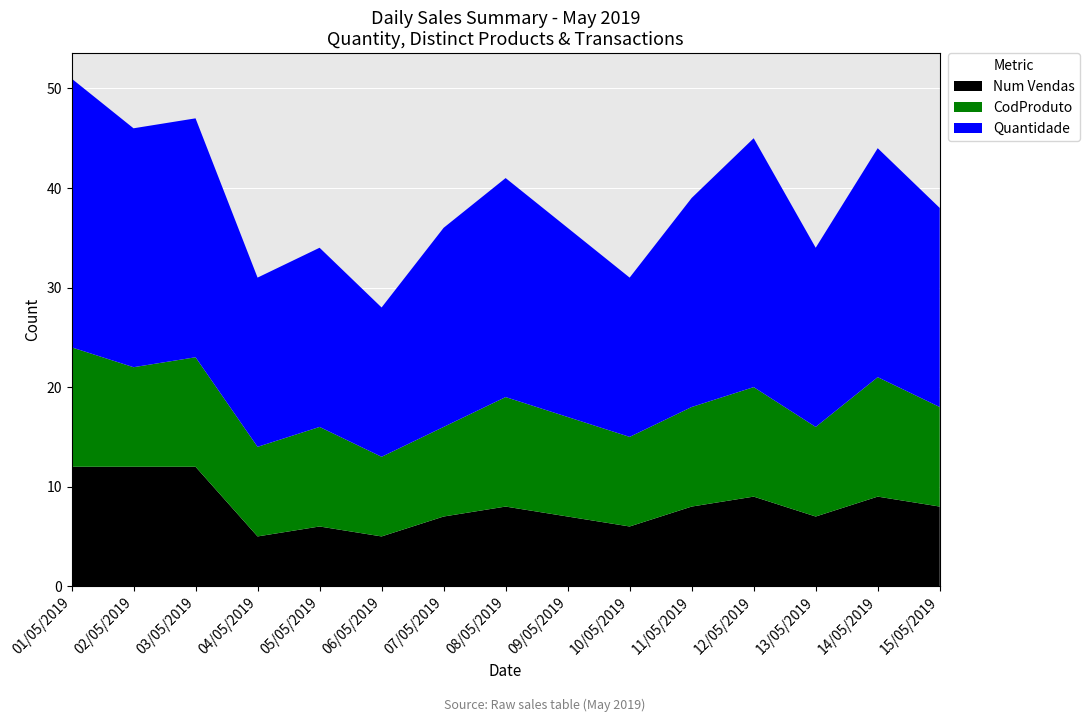

Reading left to right, what are all the values shown in this chart?

Quantidade: 01/05/2019=27	02/05/2019=24	03/05/2019=24	04/05/2019=17	05/05/2019=18	06/05/2019=15	07/05/2019=20	08/05/2019=22	09/05/2019=19	10/05/2019=16	11/05/2019=21	12/05/2019=25	13/05/2019=18	14/05/2019=23	15/05/2019=20
CodProduto: 01/05/2019=12	02/05/2019=10	03/05/2019=11	04/05/2019=9	05/05/2019=10	06/05/2019=8	07/05/2019=9	08/05/2019=11	09/05/2019=10	10/05/2019=9	11/05/2019=10	12/05/2019=11	13/05/2019=9	14/05/2019=12	15/05/2019=10
Num Vendas: 01/05/2019=12	02/05/2019=12	03/05/2019=12	04/05/2019=5	05/05/2019=6	06/05/2019=5	07/05/2019=7	08/05/2019=8	09/05/2019=7	10/05/2019=6	11/05/2019=8	12/05/2019=9	13/05/2019=7	14/05/2019=9	15/05/2019=8